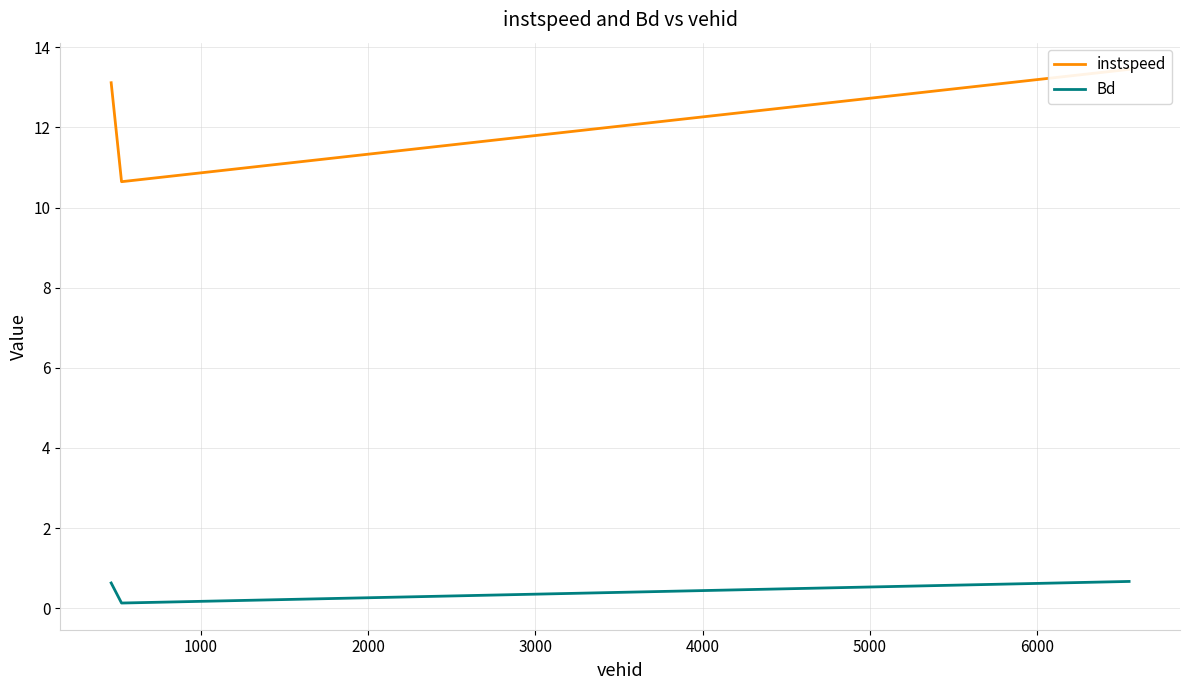

Rank the categories by Bd value from lowest to highest.

1000, 0, 2000